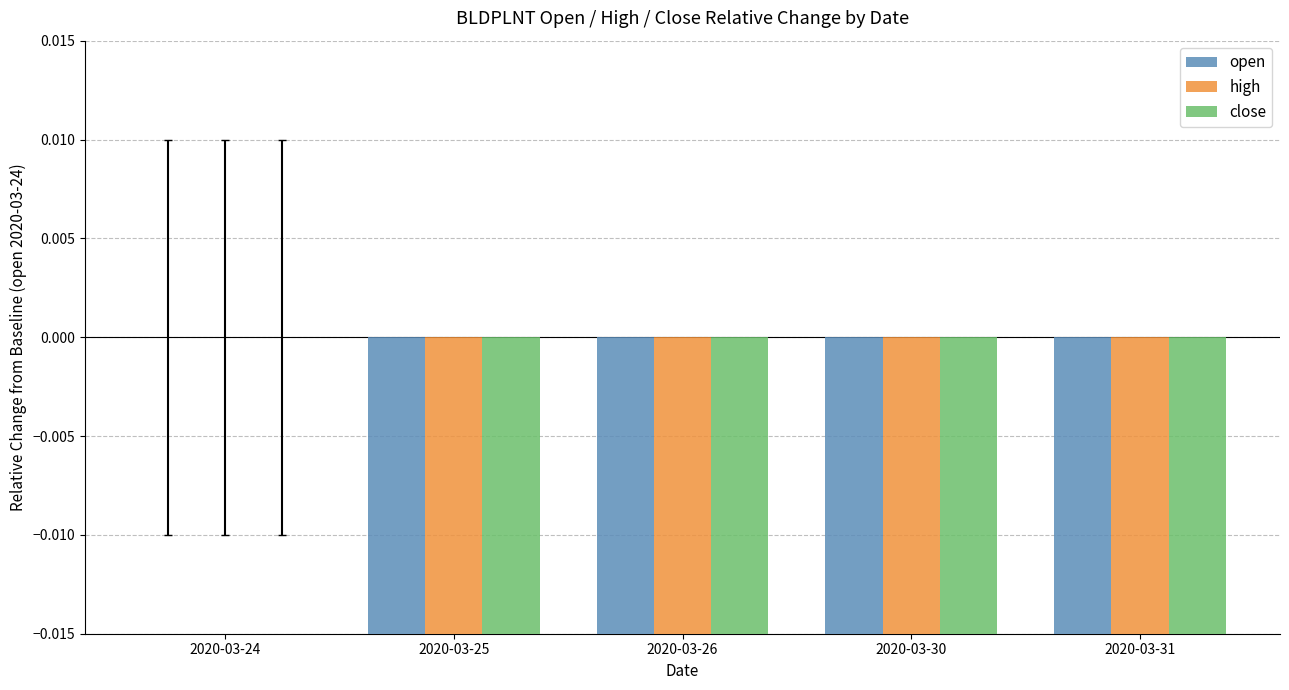

At which category is the sum across all series the highest?

2020-03-24